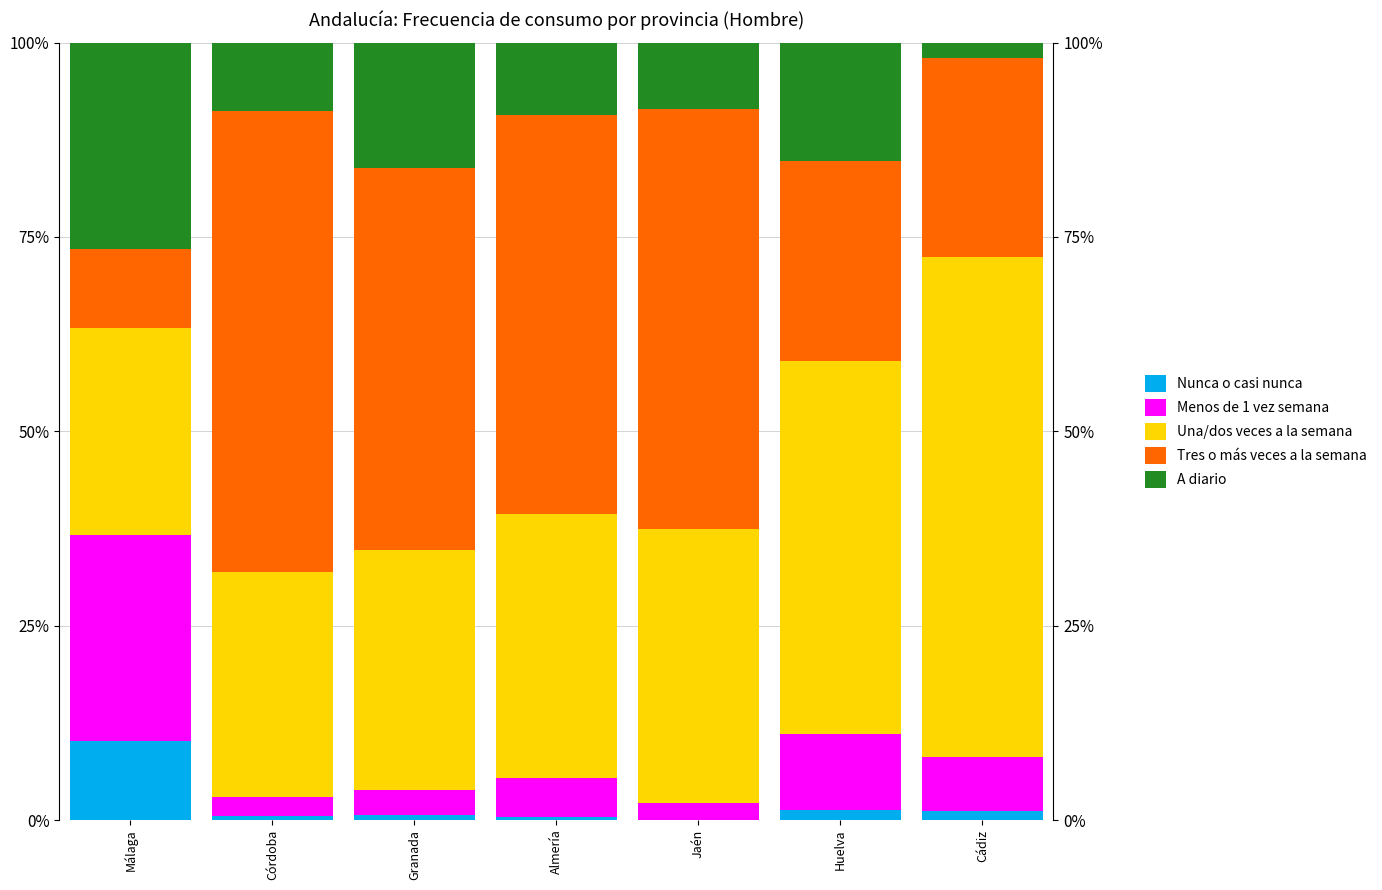

What is the difference between the highest and lowest values at Córdoba?

0.6